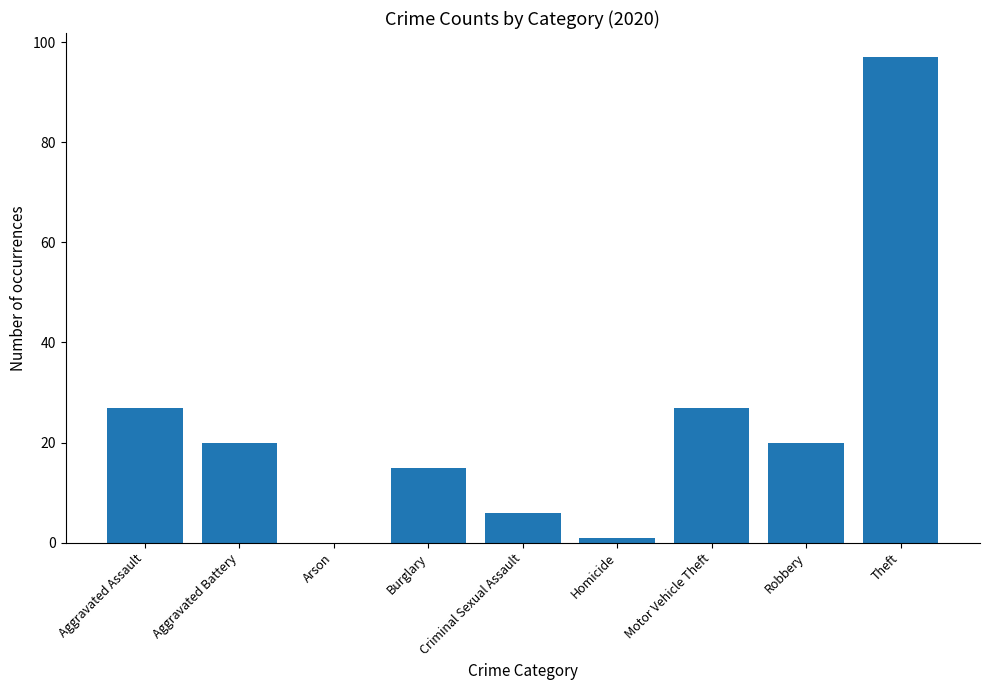

What is the sum of the values at Burglary and Motor Vehicle Theft?

42